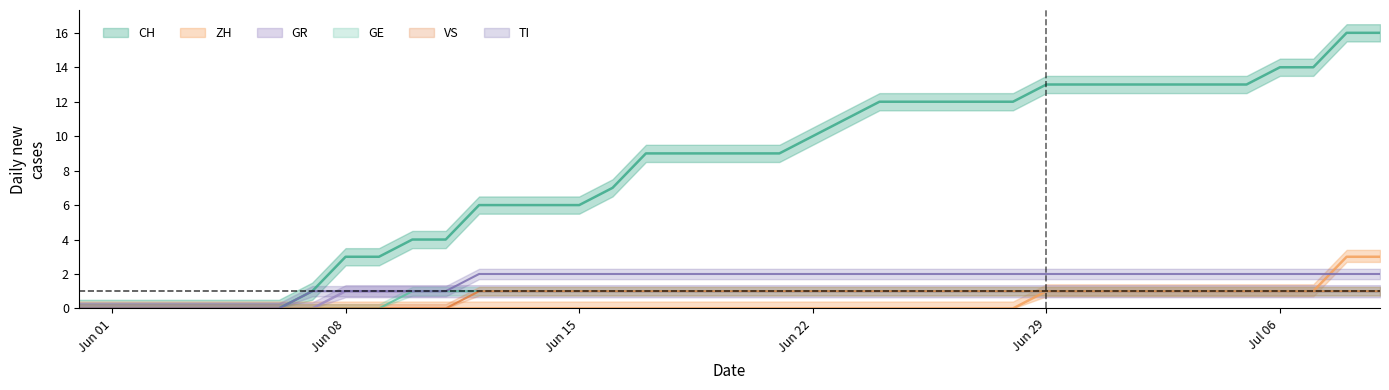

What position from the right is 2020-06-06?

34